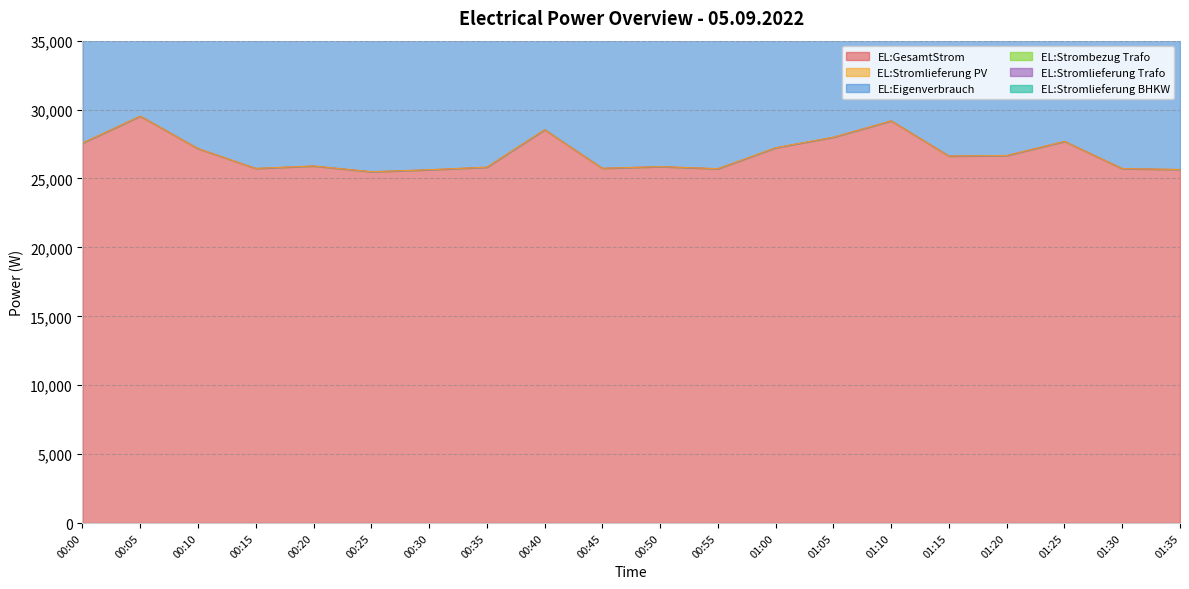

What are all the series names shown in the legend?

EL:GesamtStrom, EL:Stromlieferung PV, EL:Eigenverbrauch, EL:Strombezug Trafo, EL:Stromlieferung Trafo, EL:Stromlieferung BHKW